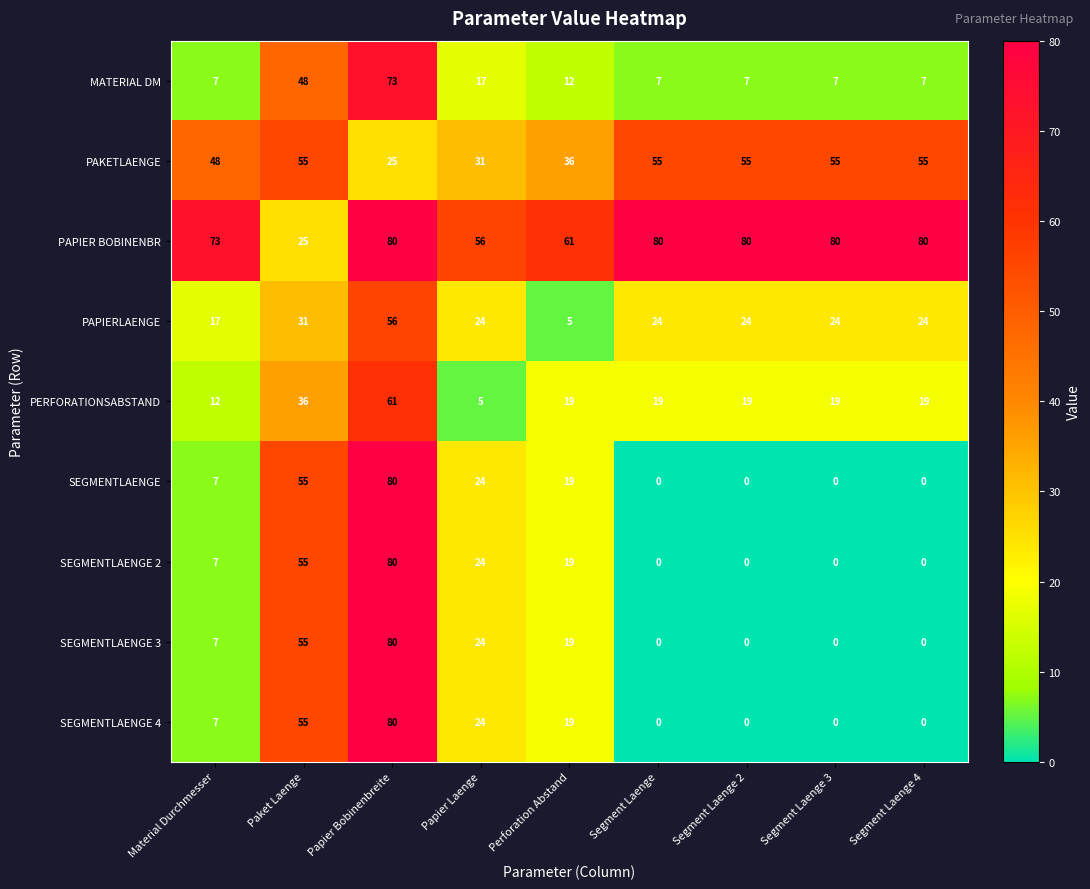

What is the spread (max minus min) of values at Segment Laenge 2?

80